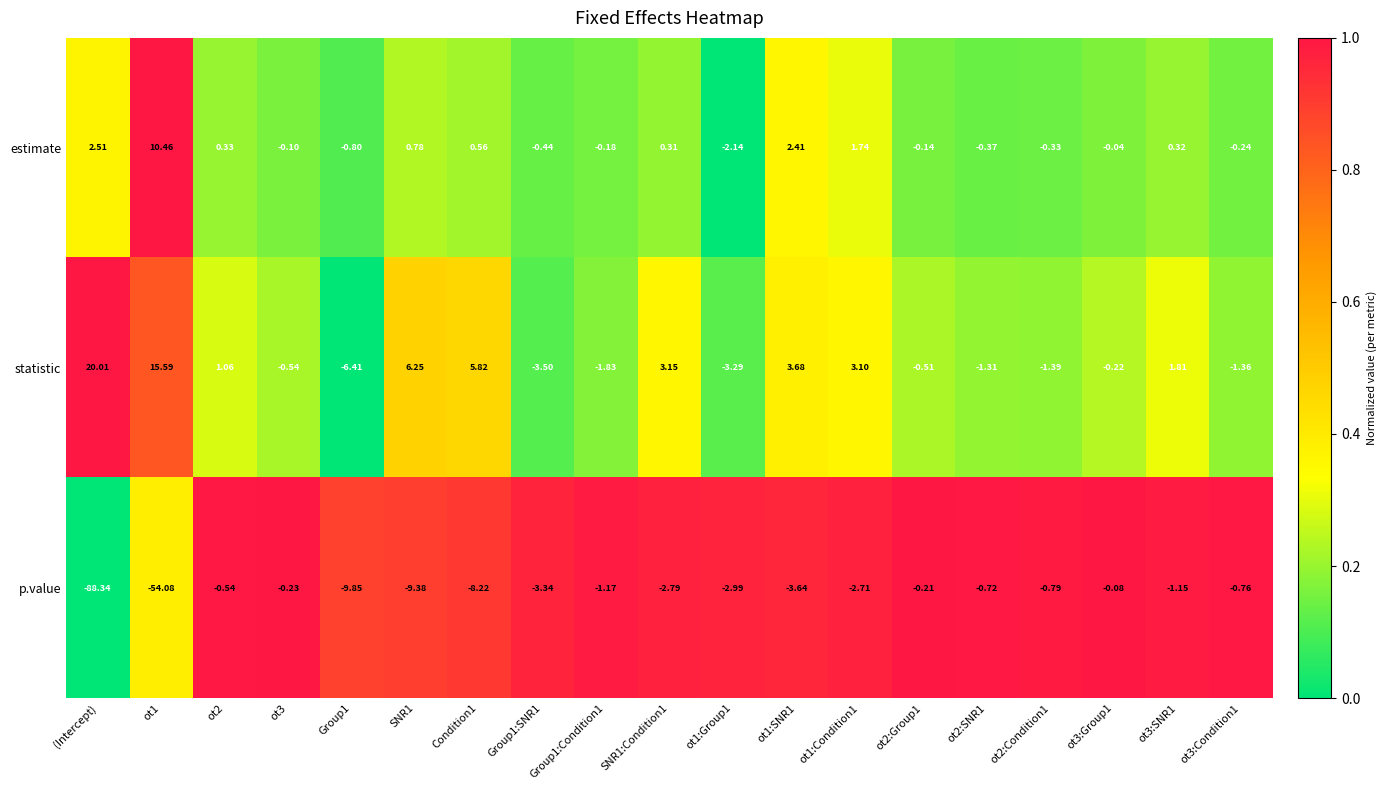

Rank the series at SNR1:Condition1 from lowest to highest value.

p.value, estimate, statistic